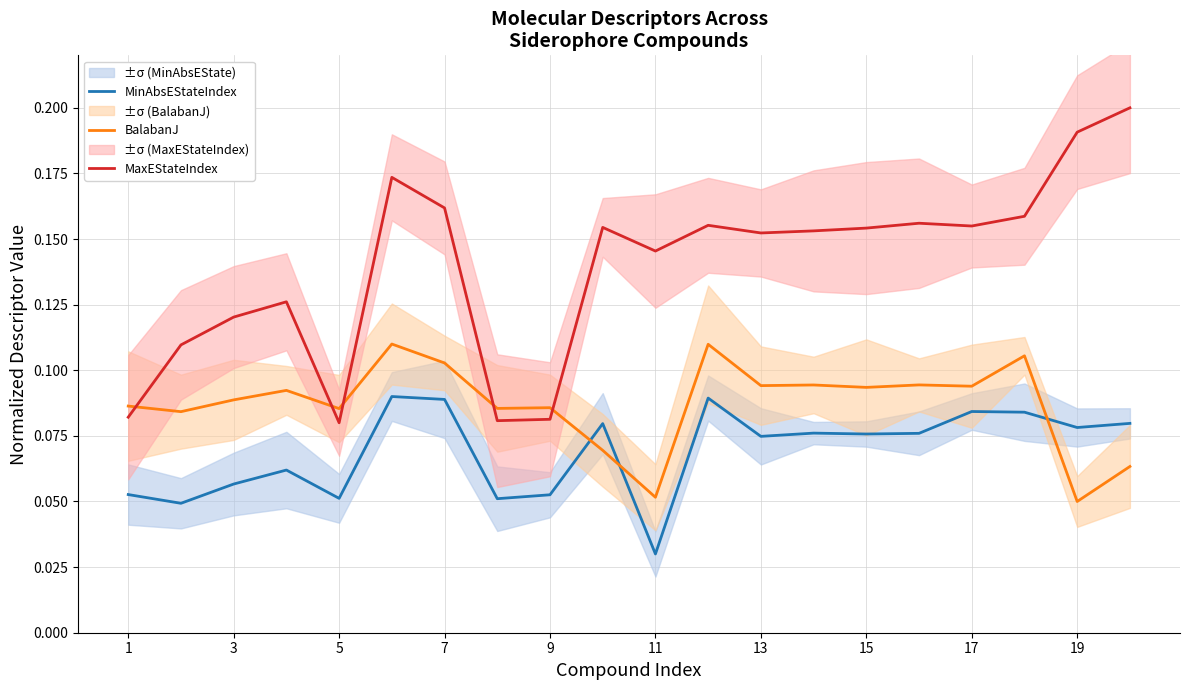

Rank the series by their maximum value, from highest to lowest.

MaxEStateIndex, BalabanJ, MinAbsEStateIndex